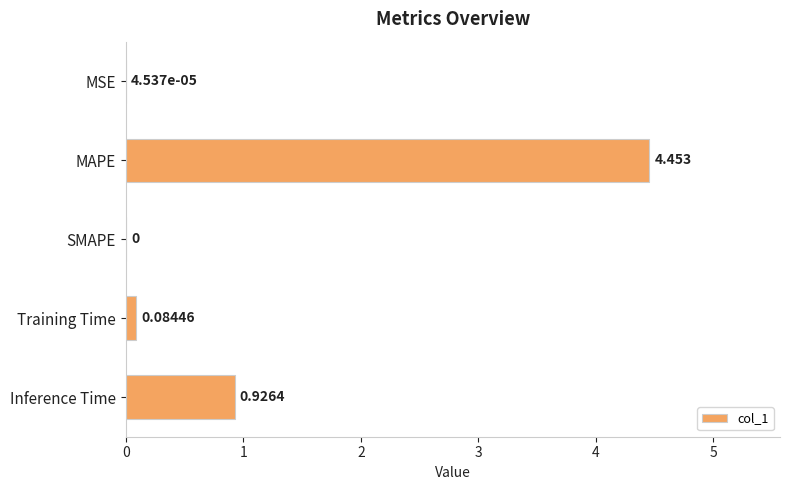

Which has a higher value, Inference Time or MSE?

Inference Time